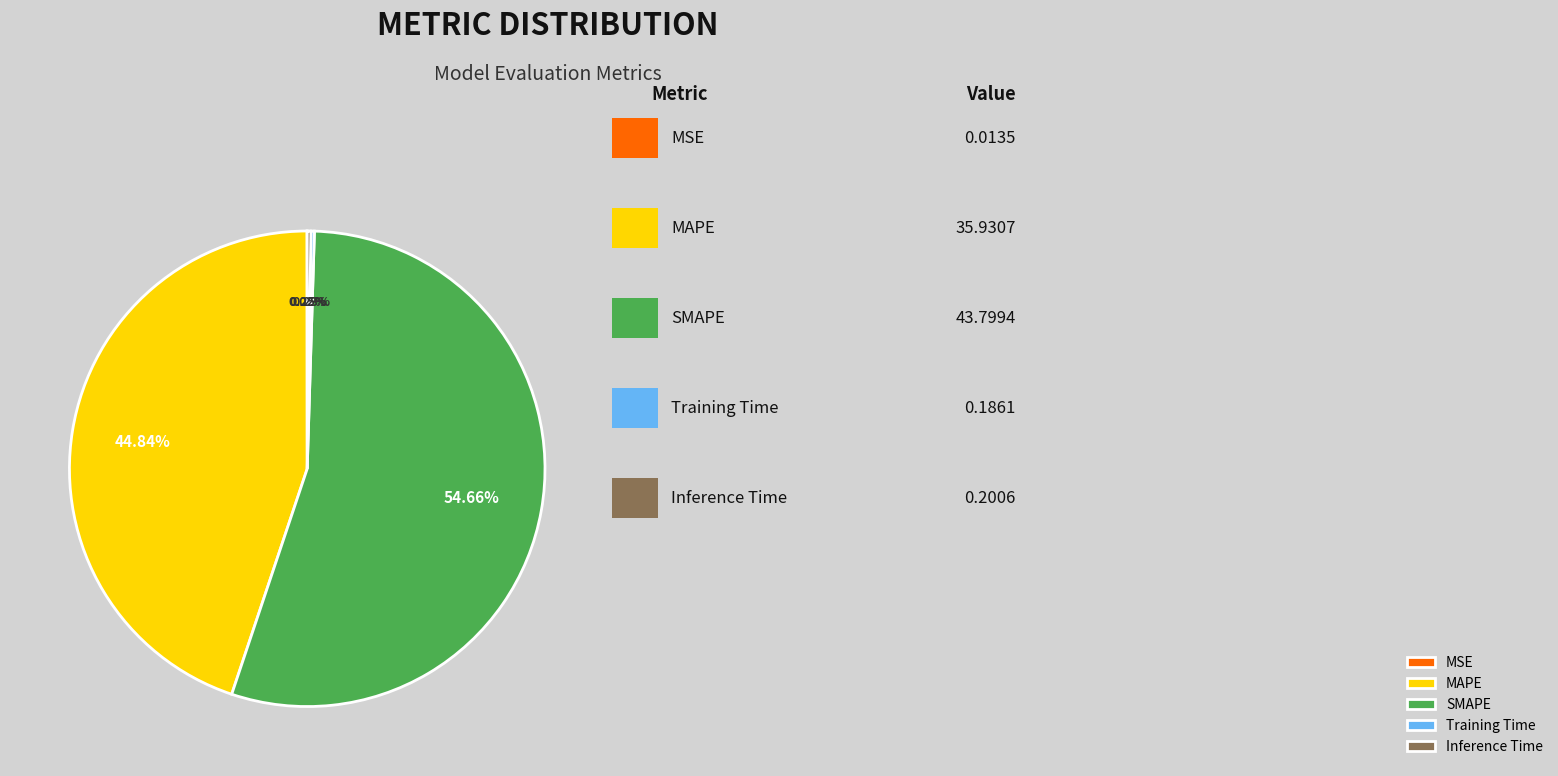

To the nearest percent, what is the average slice percentage?

20%